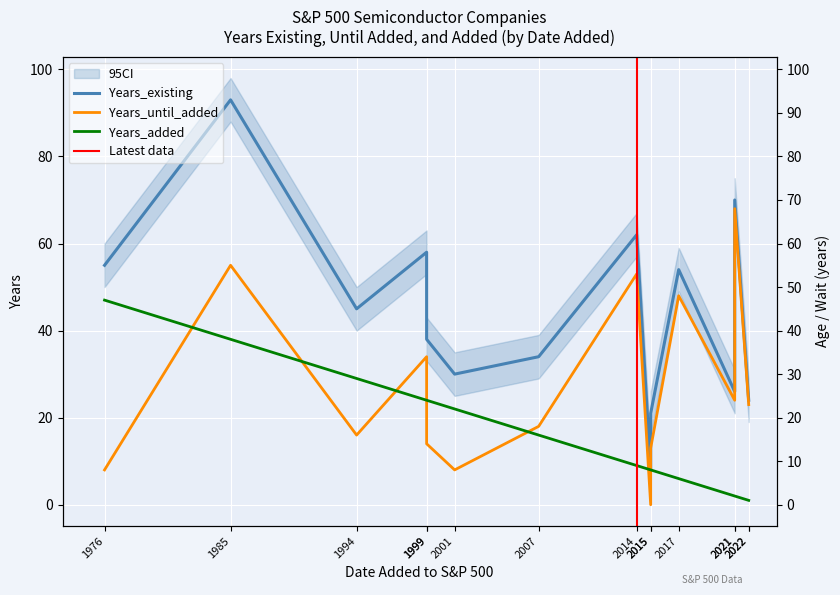

Reading right to left, what are all the values shown in this chart?

Years_existing: 24	24	70	26	54	21	8	62	34	30	38	58	45	93	55
Years_until_added: 23	23	68	24	48	13	0	53	18	8	14	34	16	55	8
Years_added: 1	1	2	2	6	8	8	9	16	22	24	24	29	38	47